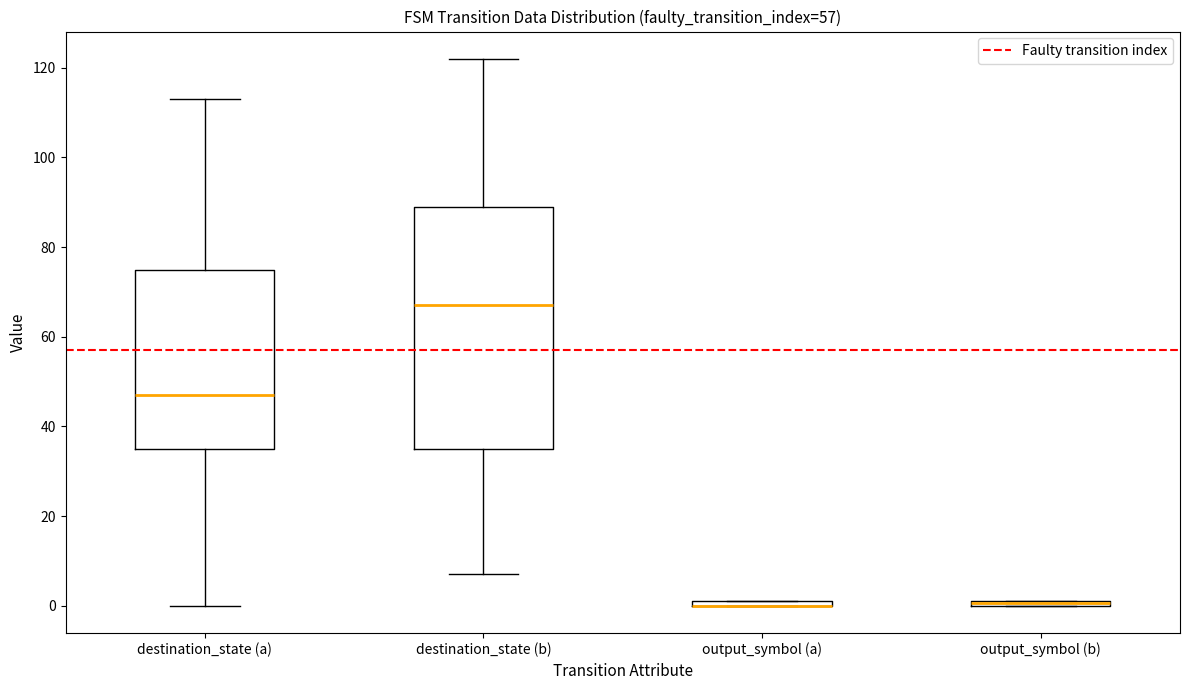

Which box is the tallest, from its lower edge to its upper edge?

destination_state (b)